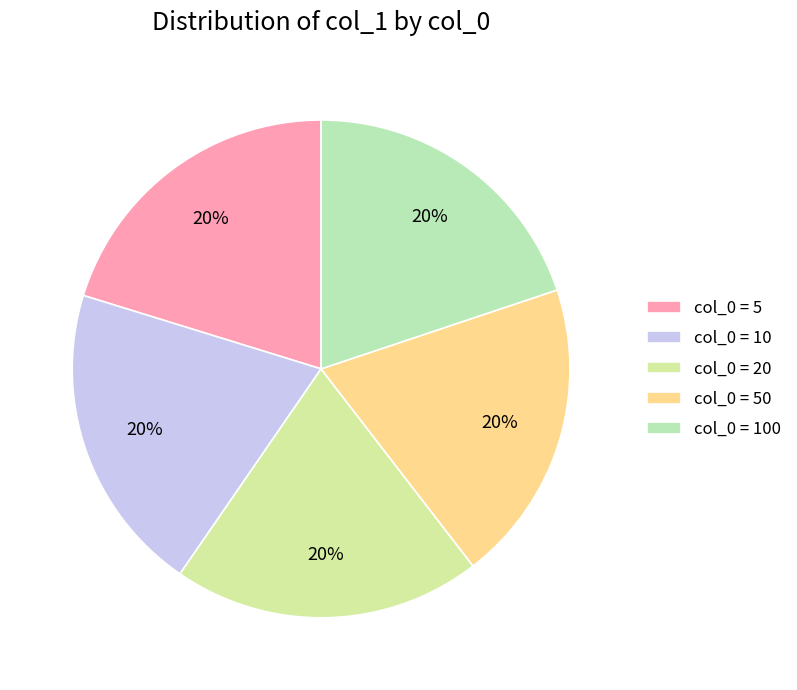

How many slices are in this pie chart?

5